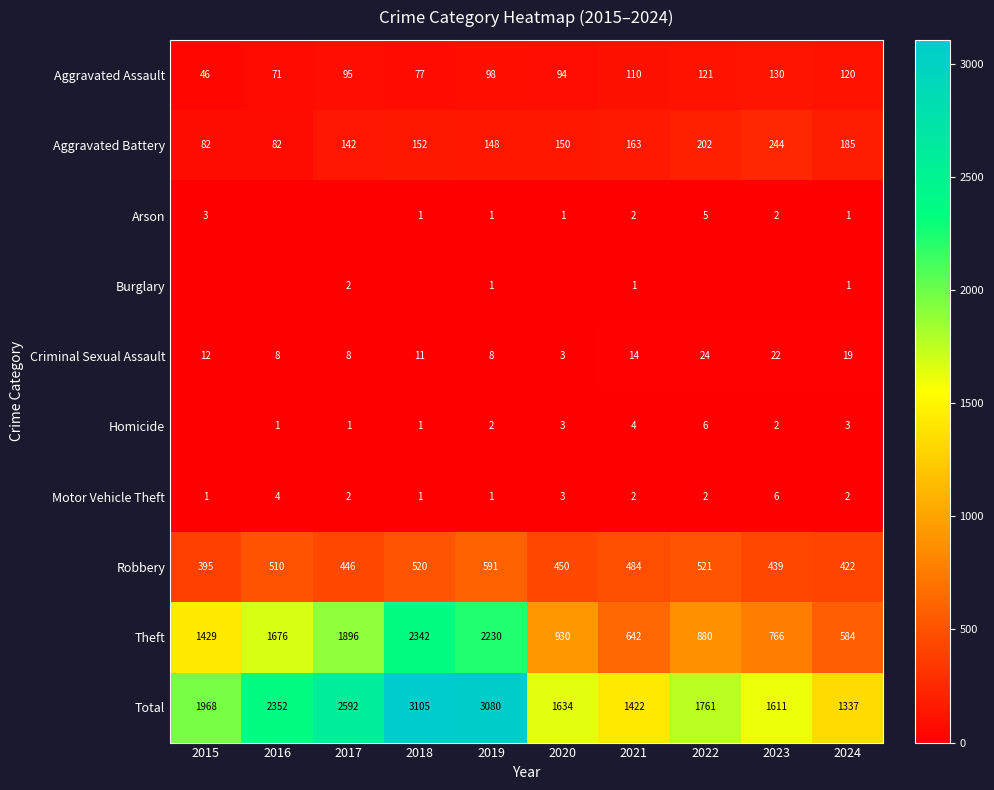

Is it true that Robbery equals 422 at 2024?

True